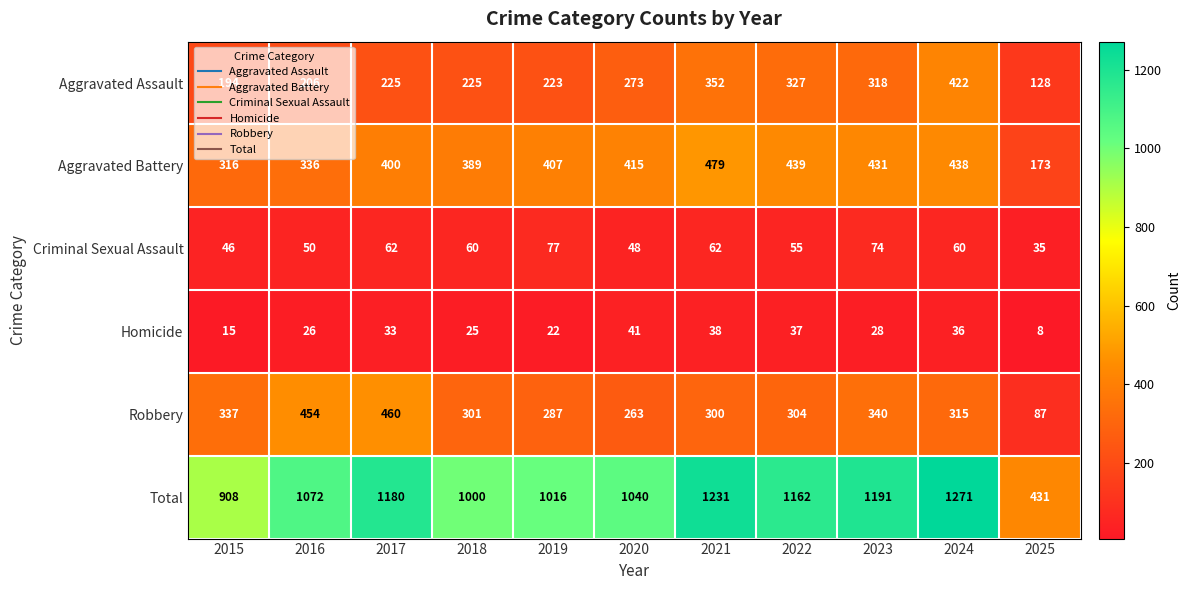

Read the Total value at 2016.

1072